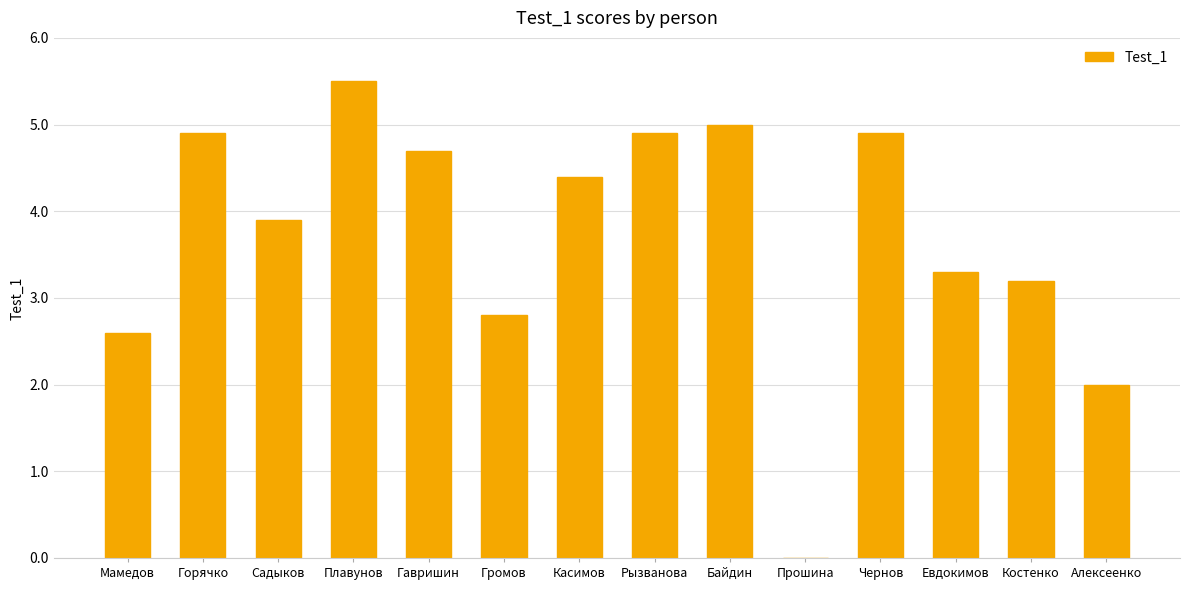

What is the sum of all values?

52.1